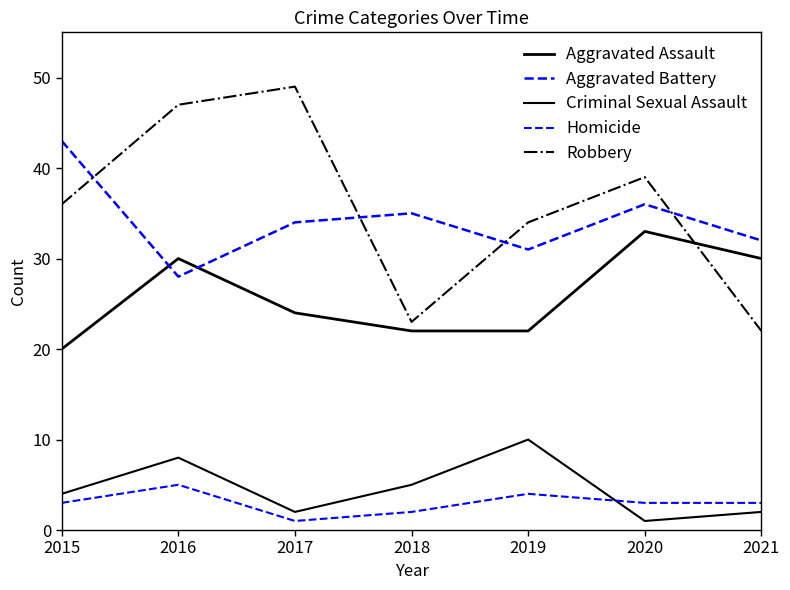

What is the value of the Aggravated Battery point at the 1st from the left?

43